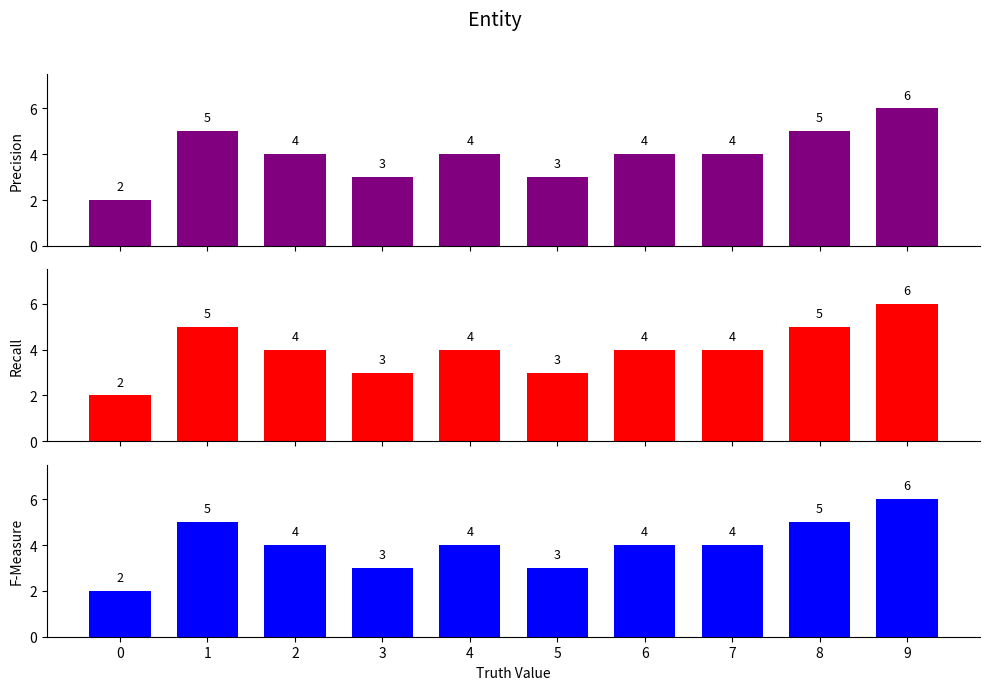

Is the value of Precision at 6 greater than the value of Recall at 1?

No